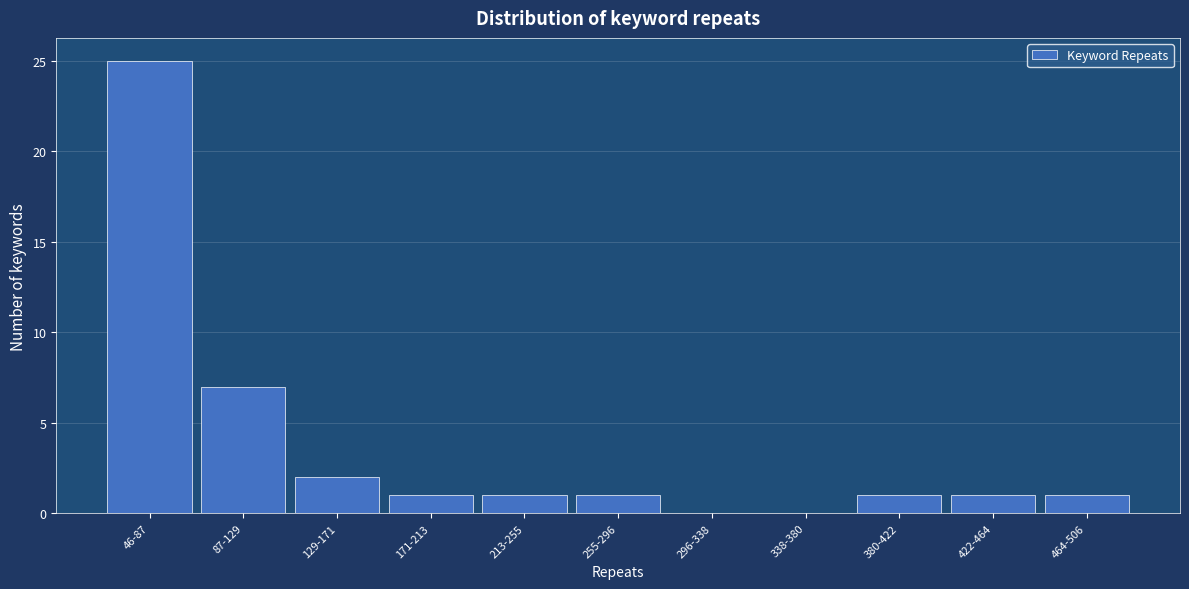

Reading right to left, extract all data points from this chart.

464-506=1	422-464=1	380-422=1	338-380=0	296-338=0	255-296=1	213-255=1	171-213=1	129-171=2	87-129=7	46-87=25